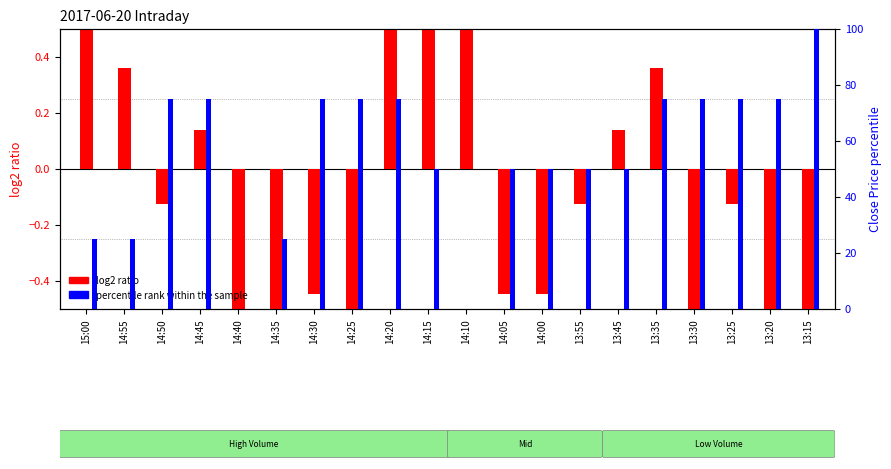

What is the minimum value shown in the chart?

-2.4